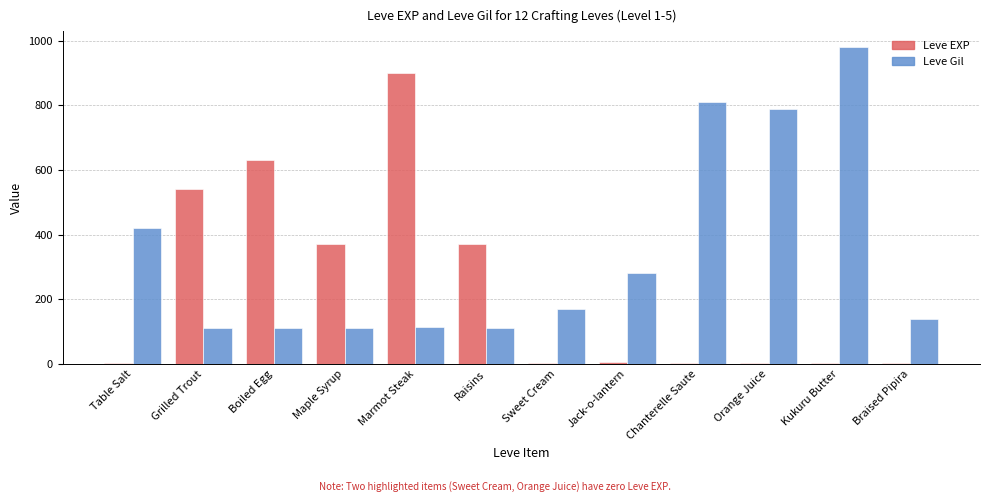

What value does the Leve Gil series have at Braised Pipira?

140